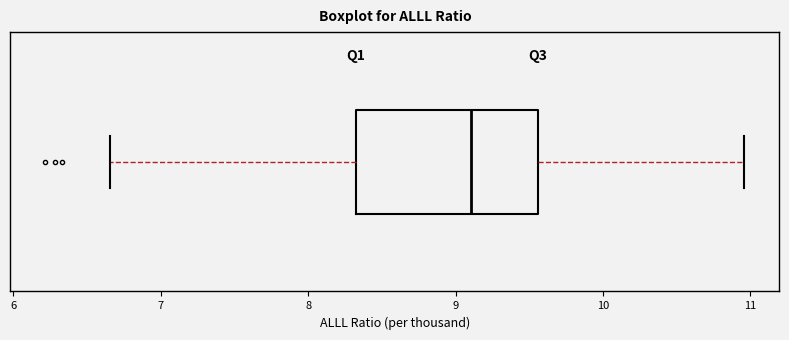

Read this box plot against the x-axis: the position of the median line, the range covered by the box, and the ends of both whiskers. The values are not printed on the chart, so give them approximately, as read against the axis.

median 9.1, box 8.3 to 9.6, whiskers 6.7 to 11.0